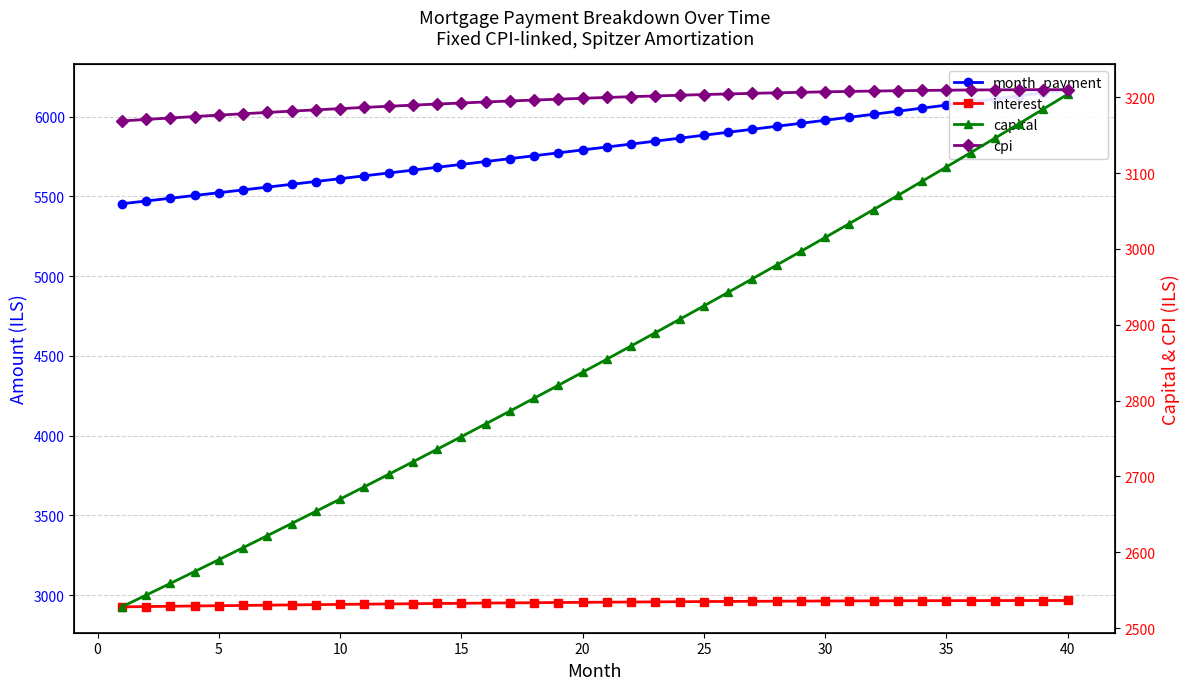

Is the value of capital at 35 greater than the value of cpi at 16?

No